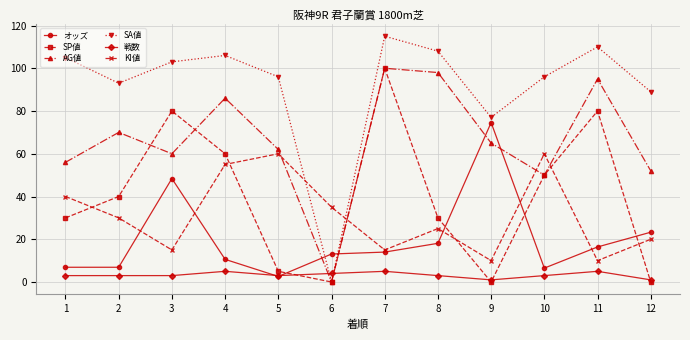

In SP値, how many points are lower than both neighbors (excluding endpoints)?

2